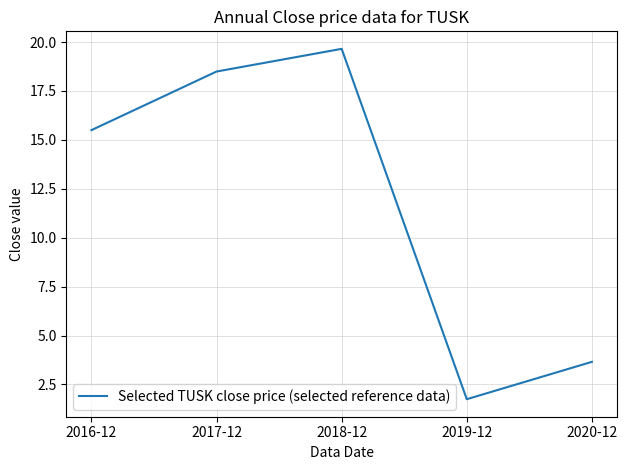

What position from the right is 2019-12?

2